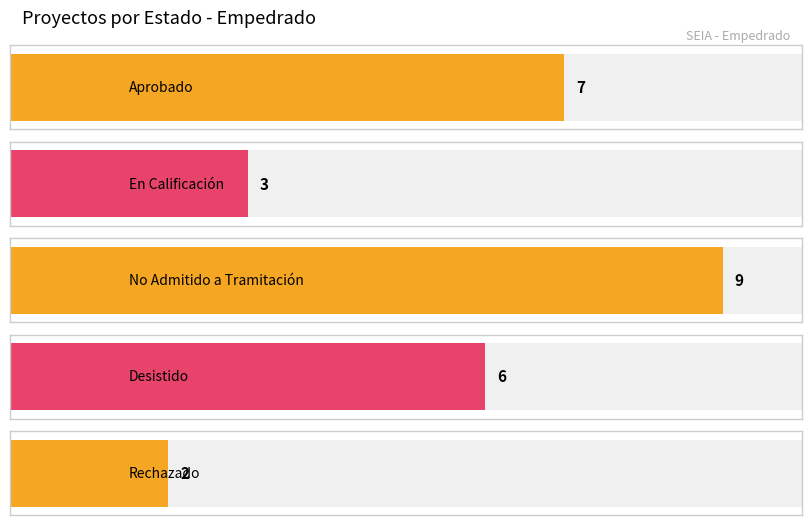

Reading right to left, extract all data points from this chart.

2	6	9	3	7